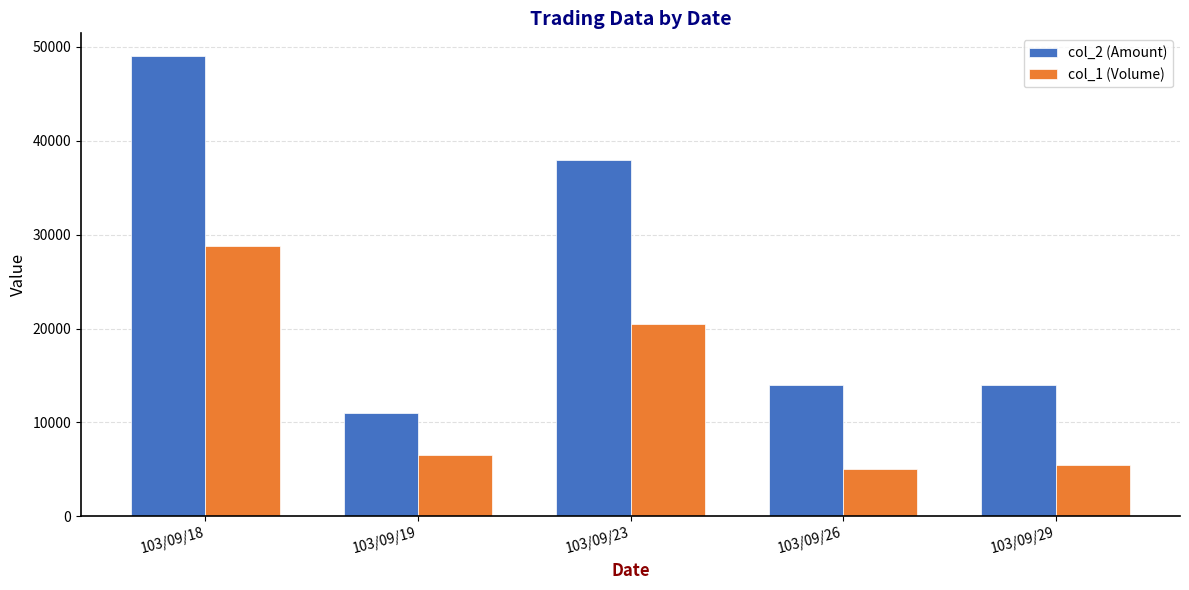

List the labels in order of col_1 (Volume) value, largest first.

103/09/18, 103/09/23, 103/09/19, 103/09/29, 103/09/26